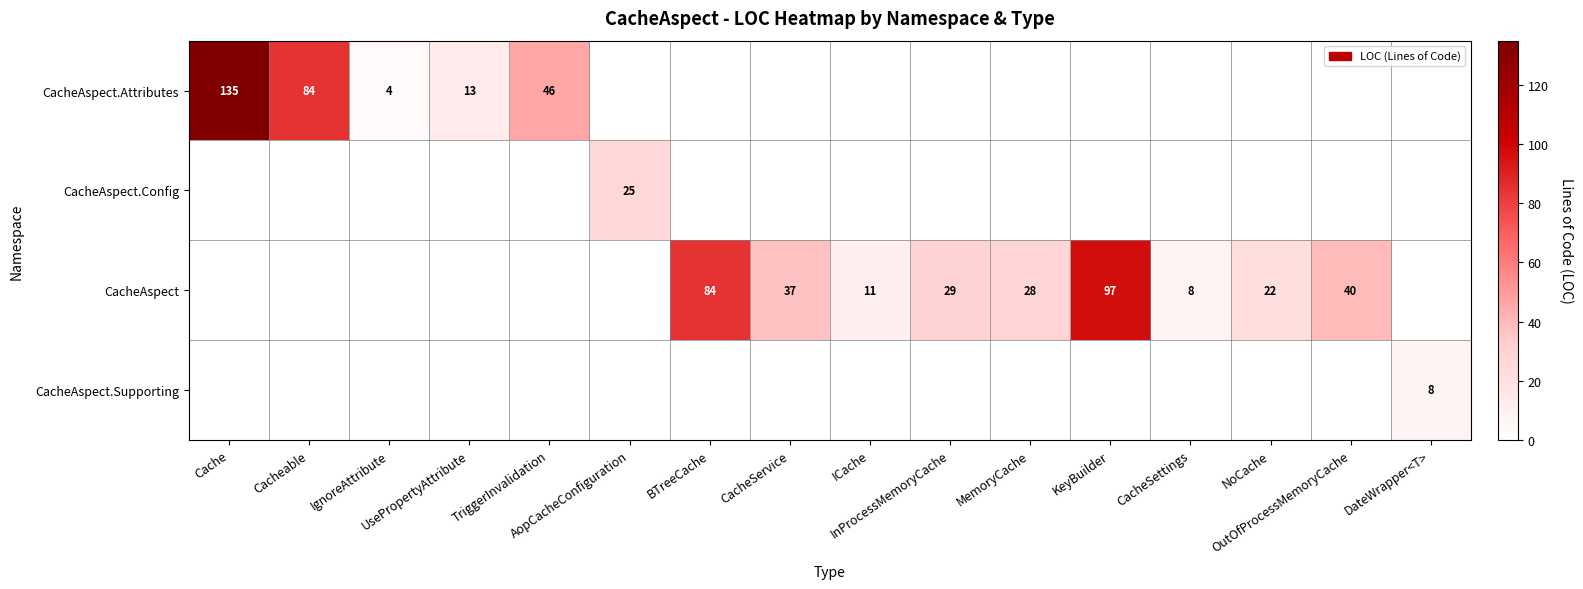

At which label does CacheAspect first exceed 11?

BTreeCache